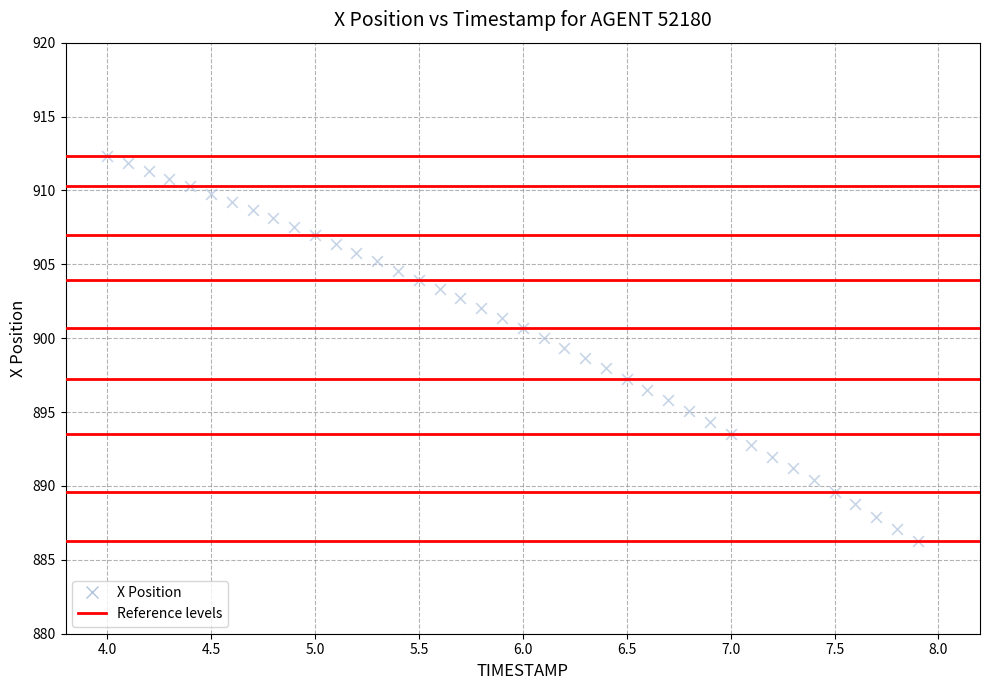

What is the range of Y values (max minus min)?

26.1